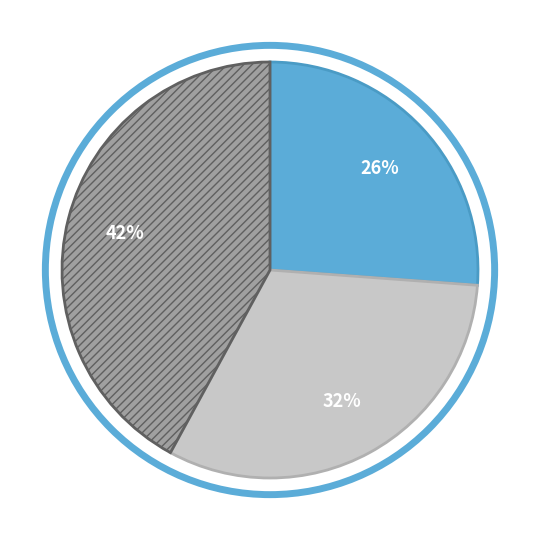

Is there a majority slice in this chart?

No